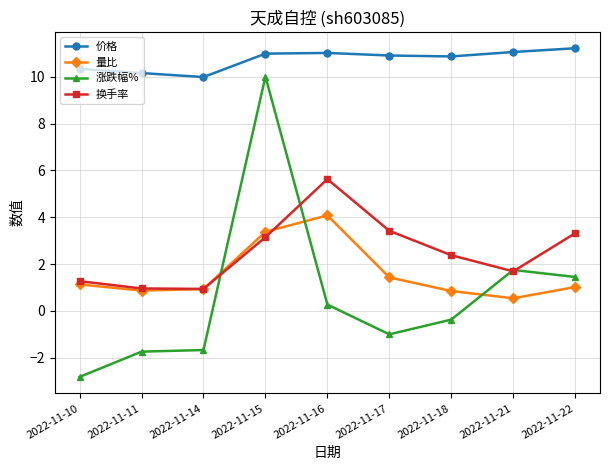

Which series has the largest total across all categories?

价格